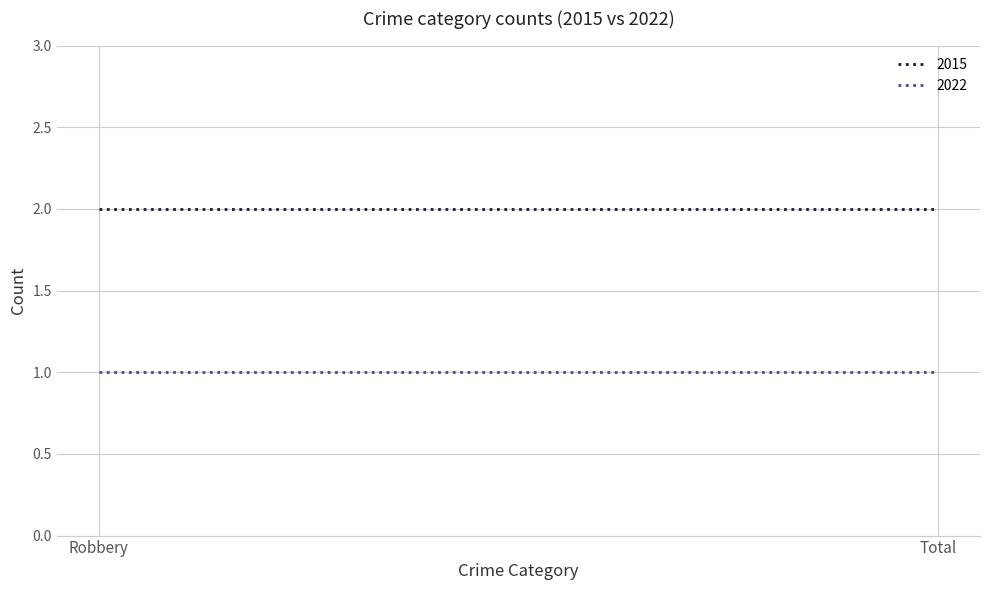

At which label does 2022 reach its minimum?

Robbery